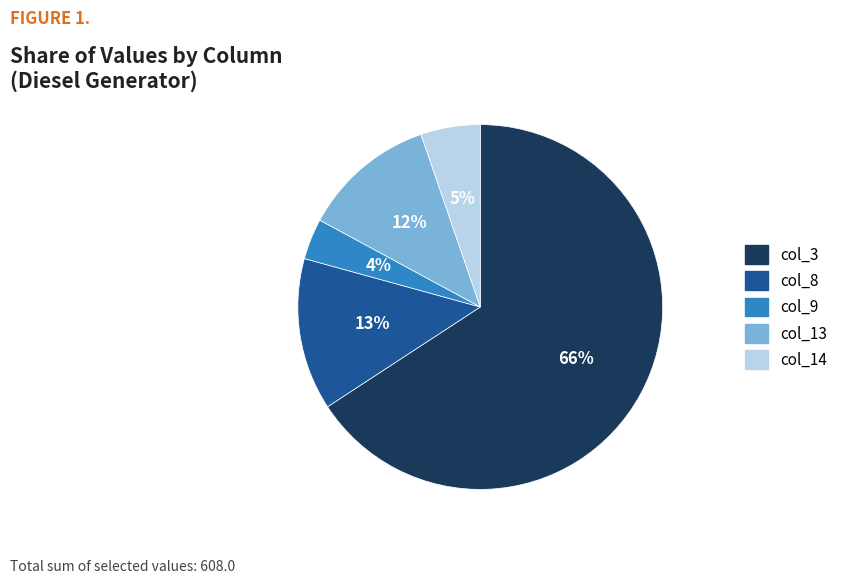

Rank the categories by value from highest to lowest.

col_3, col_8, col_13, col_14, col_9